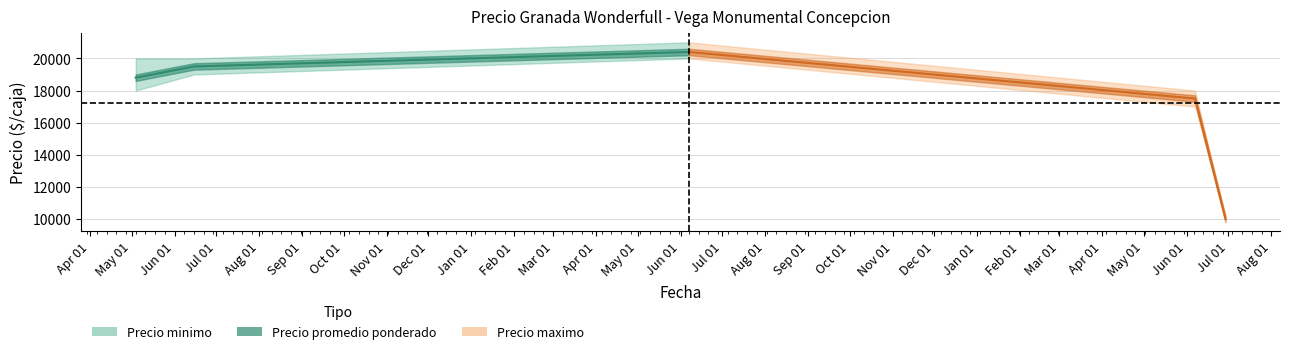

What is the average value of the Precio minimo series?

16800